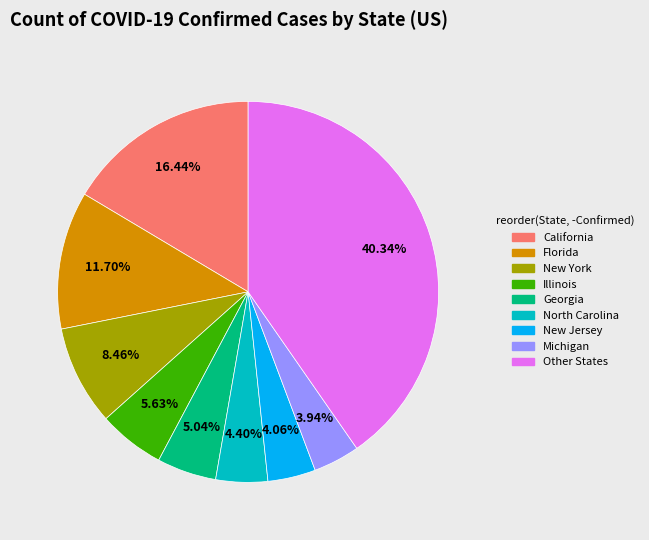

What is the ratio of the value at Other States to the value at New York?

4.8